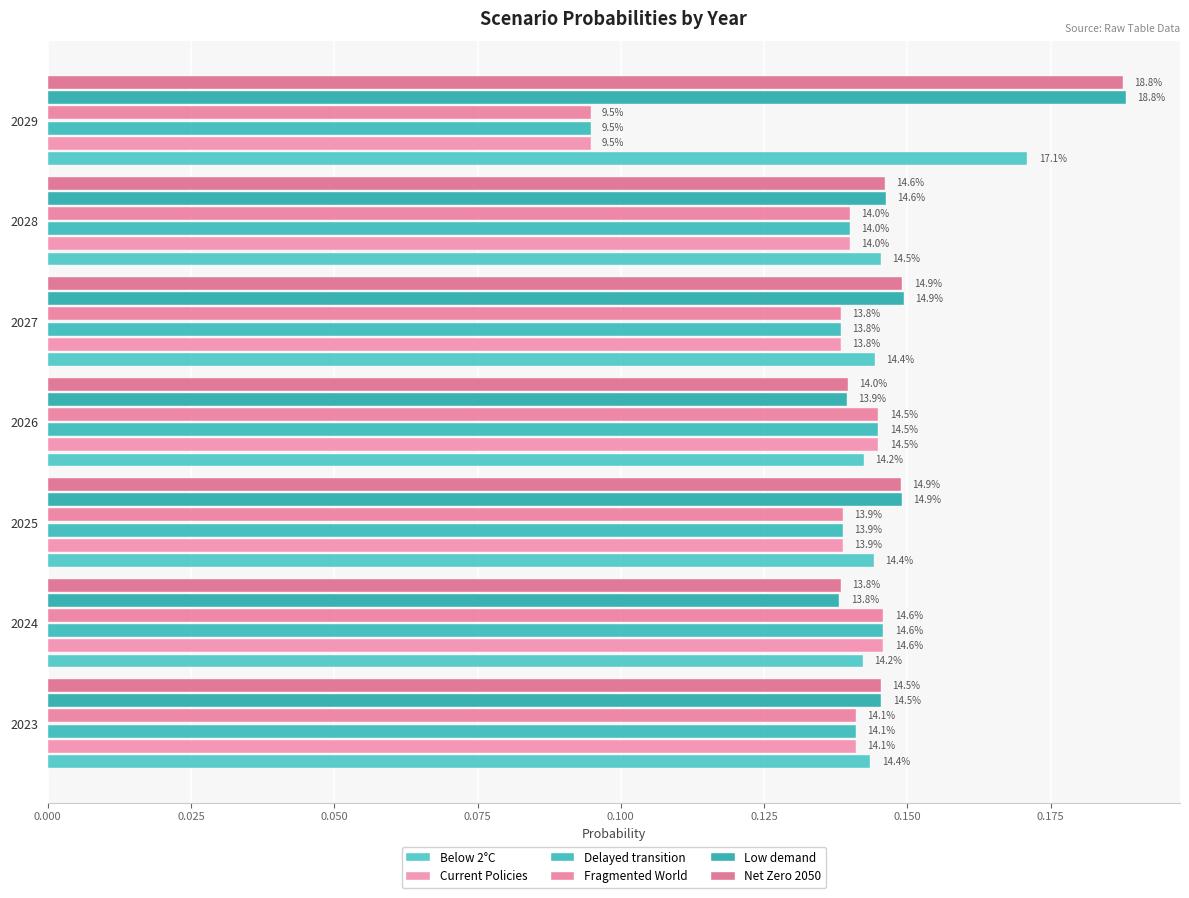

What is the difference between the maximum and minimum values in the Delayed transition series?

0.1